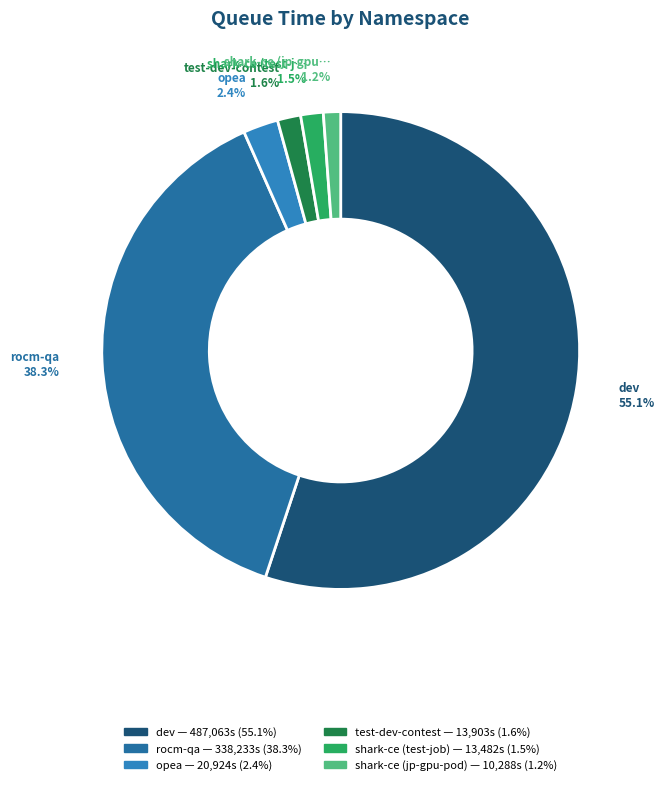

Which category has the smallest portion of the pie?

shark-ce (jp-gpu-pod)